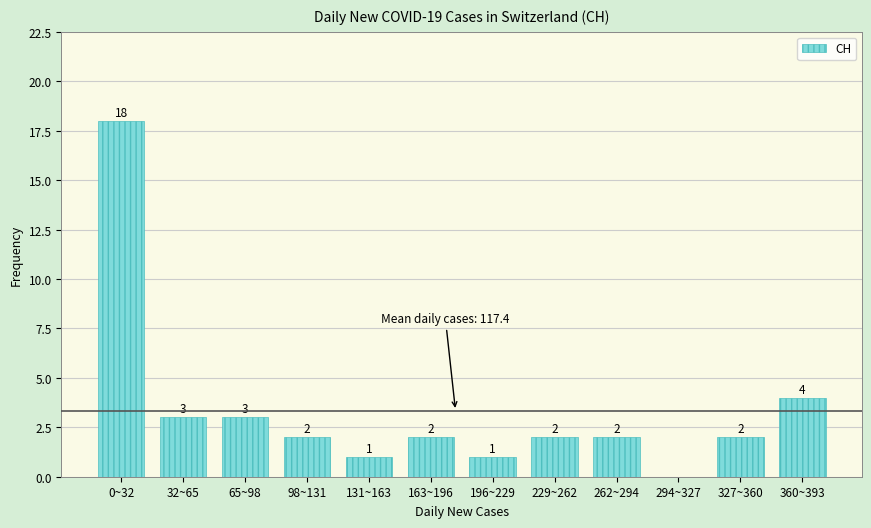

Reading left to right, what are all the values shown in this chart?

0~32=18	32~65=3	65~98=3	98~131=2	131~163=1	163~196=2	196~229=1	229~262=2	262~294=2	294~327=0	327~360=2	360~393=4